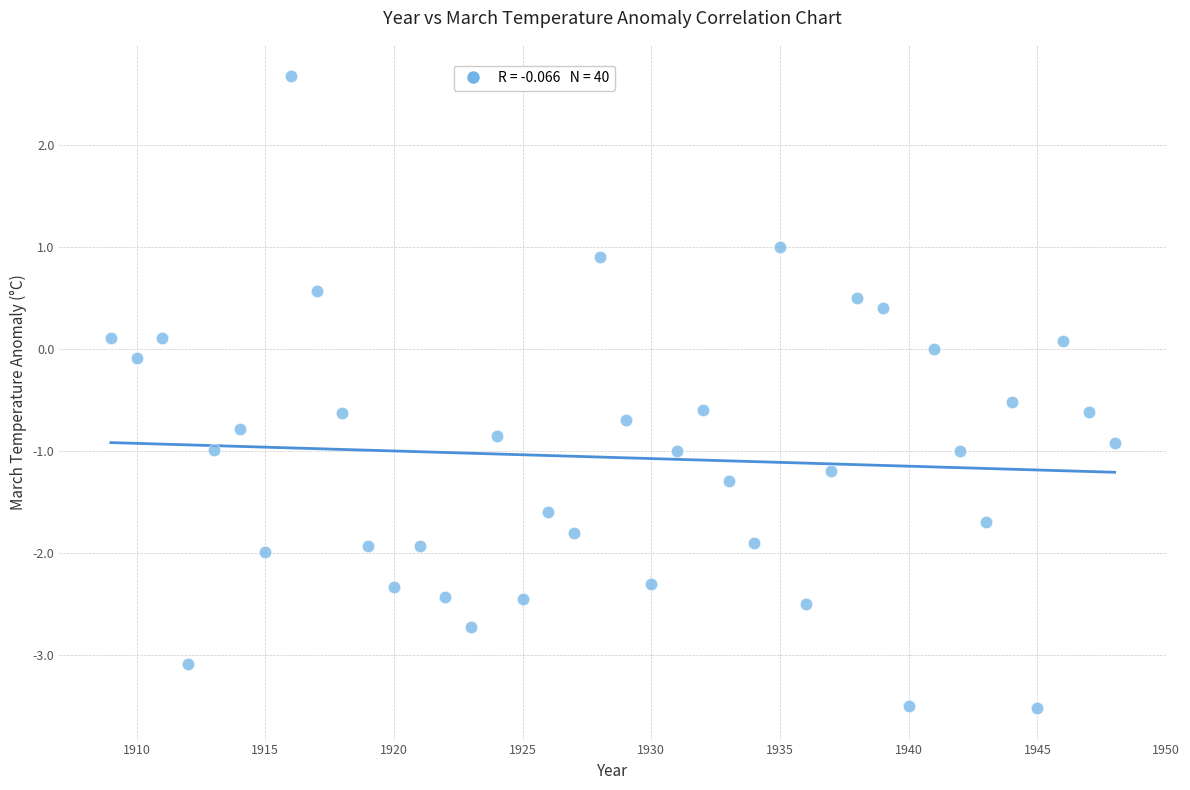

What is the range of X values (max minus min)?

39.0